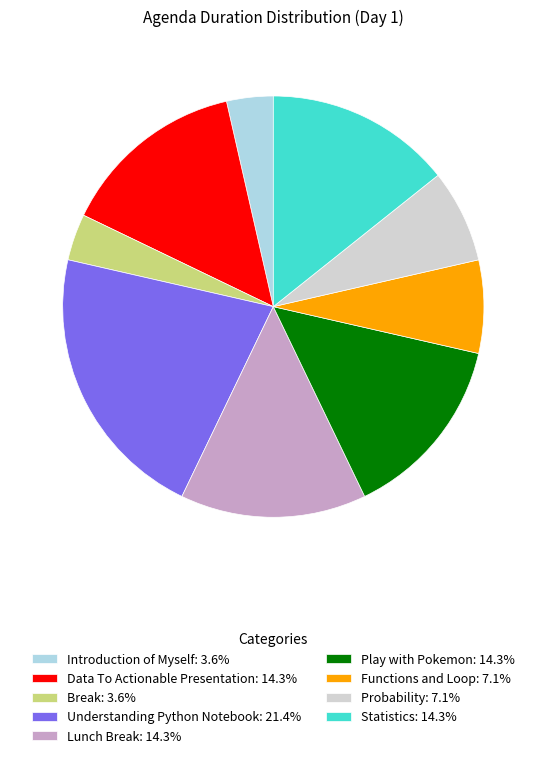

True or false: Data To Actionable Presentation accounts for 14% of the total.

True